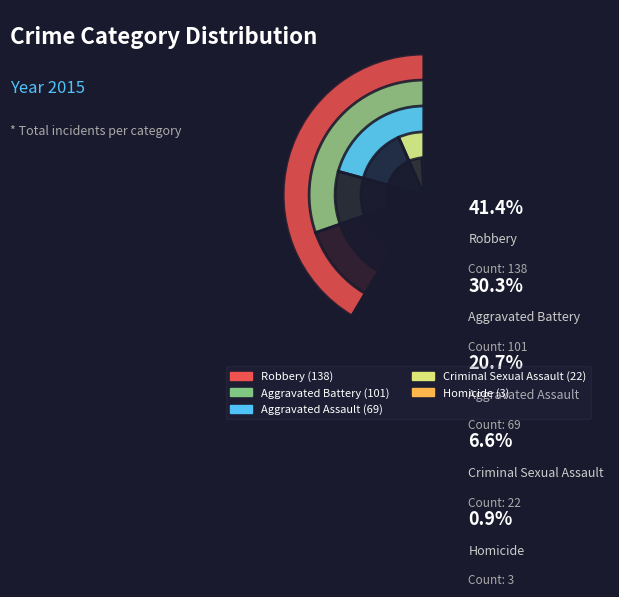

Which category has the biggest portion of the pie?

Robbery